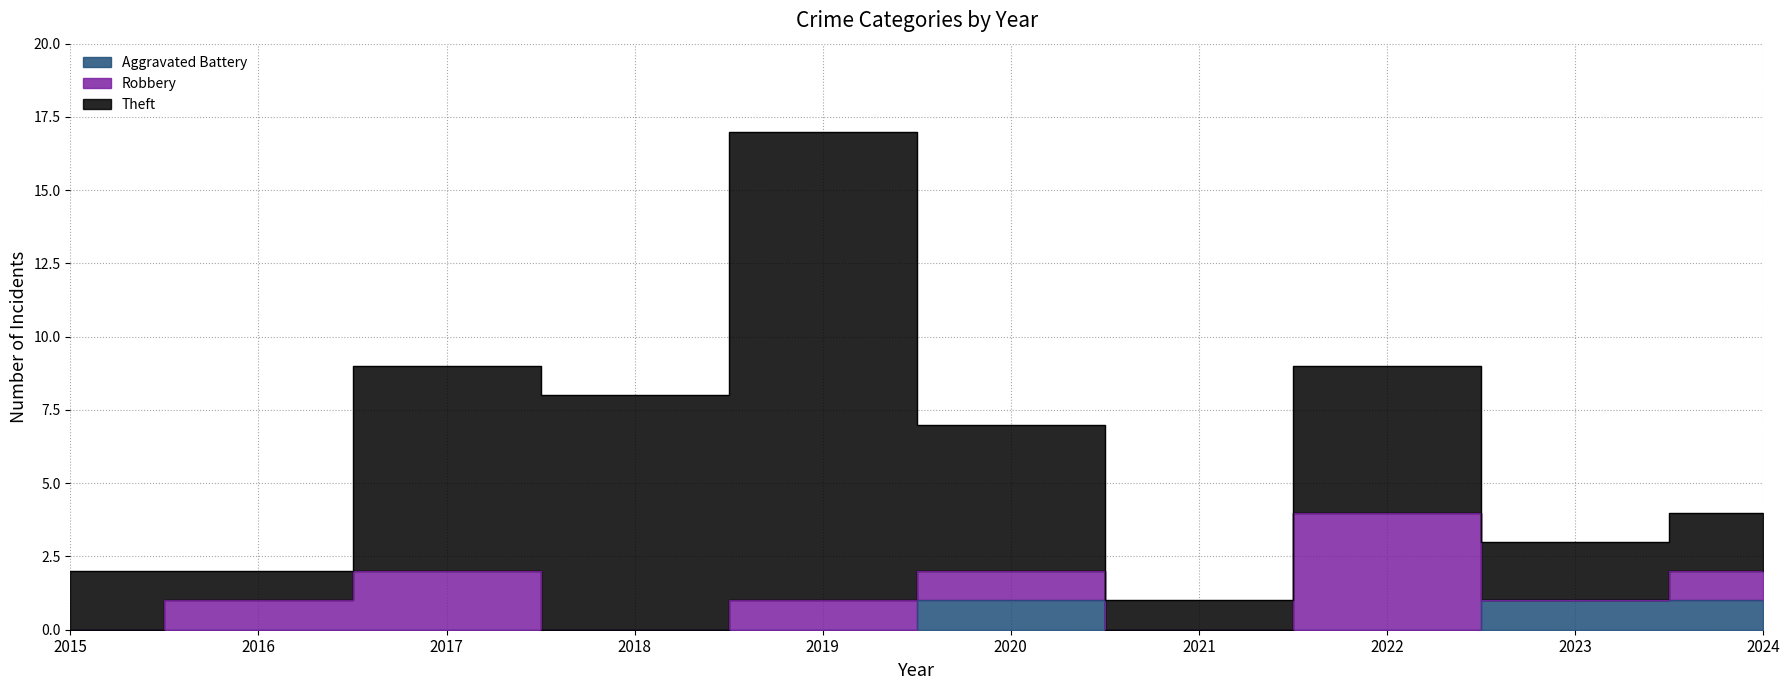

Is the value of Theft at 2021 greater than the value of Aggravated Battery at 2019?

Yes